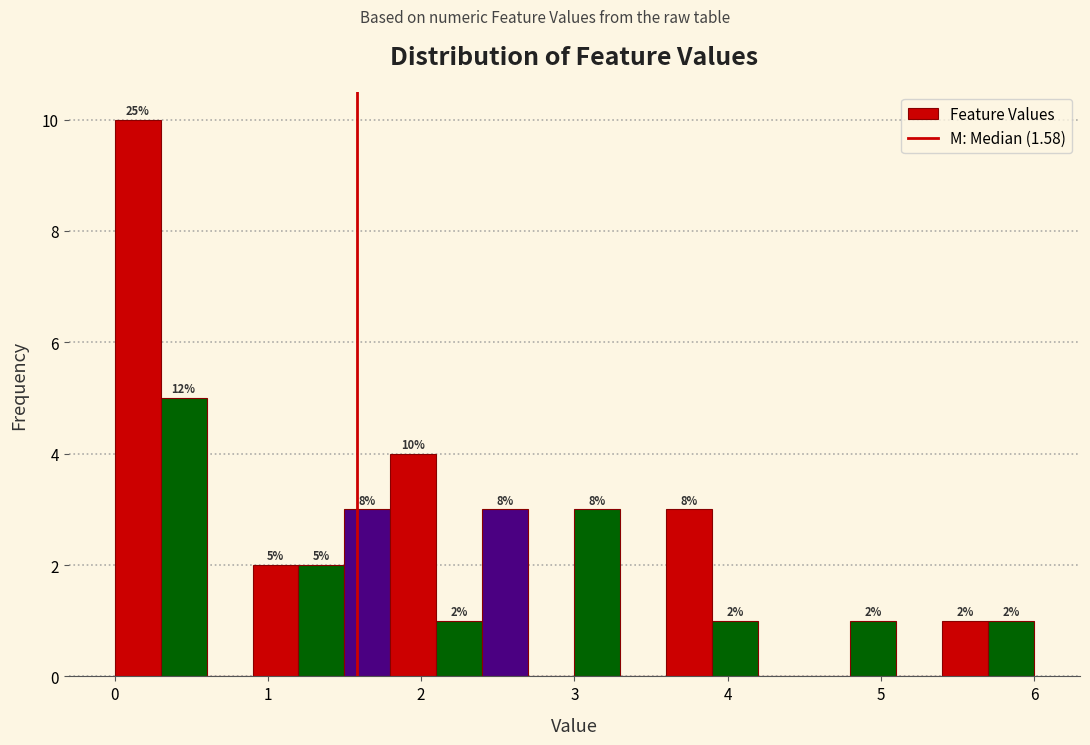

Read against the x-axis, roughly where is the centre of the tallest bar?

0.2